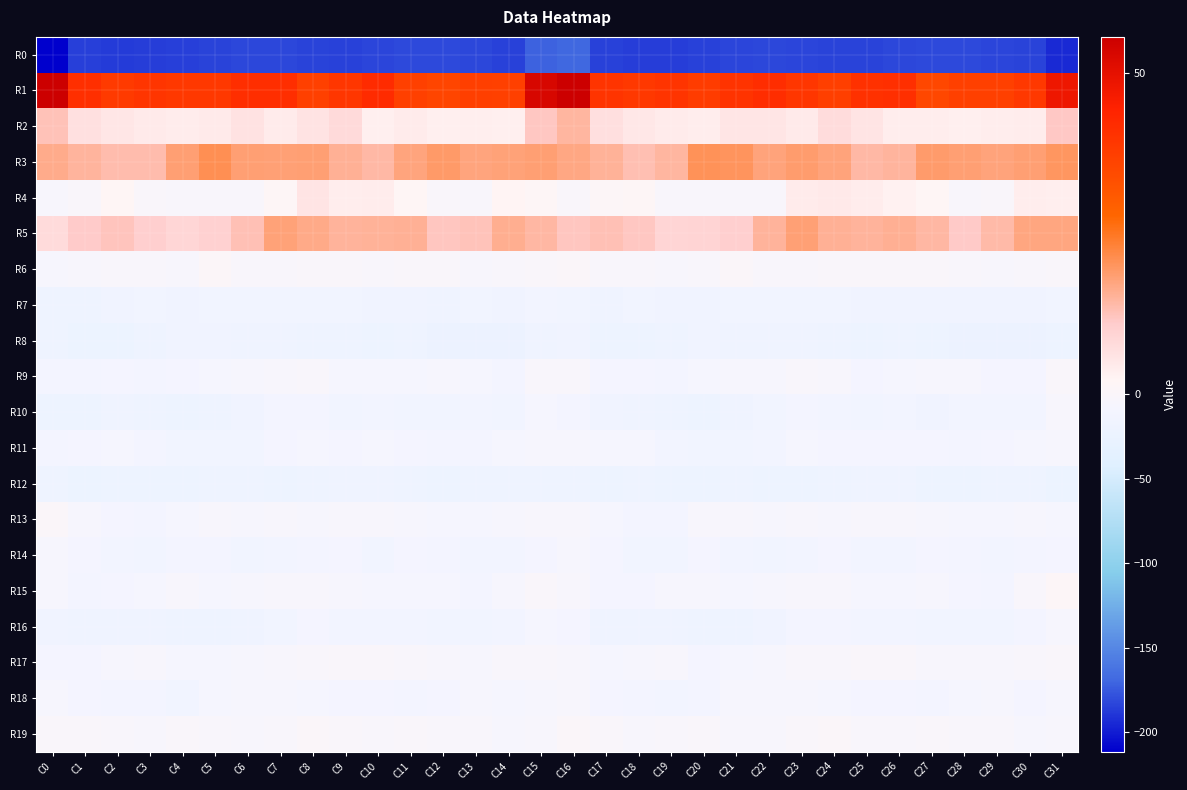

Count the number of data series in this chart.

20